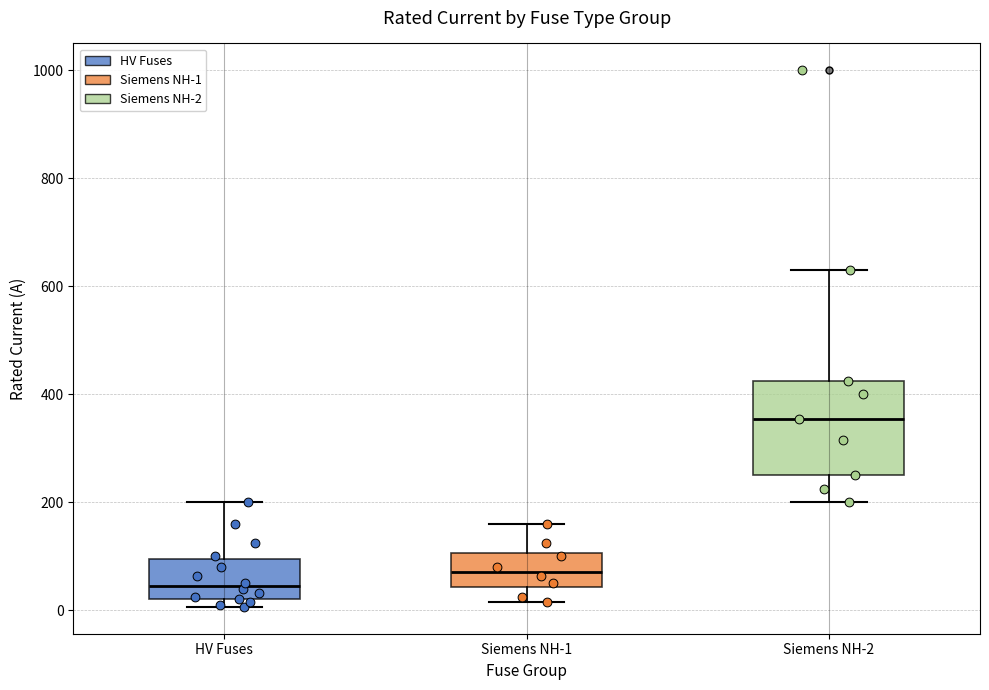

Reading left to right, transcribe this box plot: for each box, give where its median line is, the range the box spans, and where its two whiskers end, as read against the y-axis. The values are not printed on the chart, so give them approximately, as read against the axis.

HV Fuses: median 40, box 20 to 100, whiskers 0 to 200
Siemens NH-1: median 80, box 40 to 100, whiskers 20 to 160
Siemens NH-2: median 360, box 260 to 420, whiskers 200 to 640